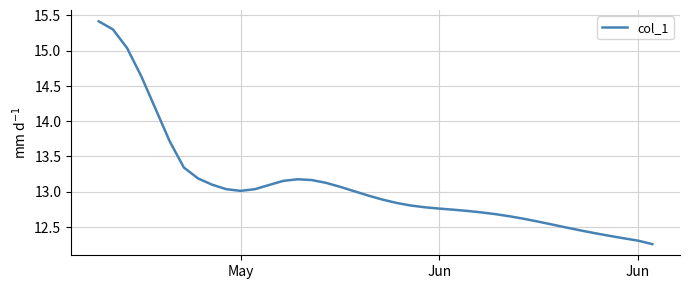

What is the greatest value displayed?

15.4